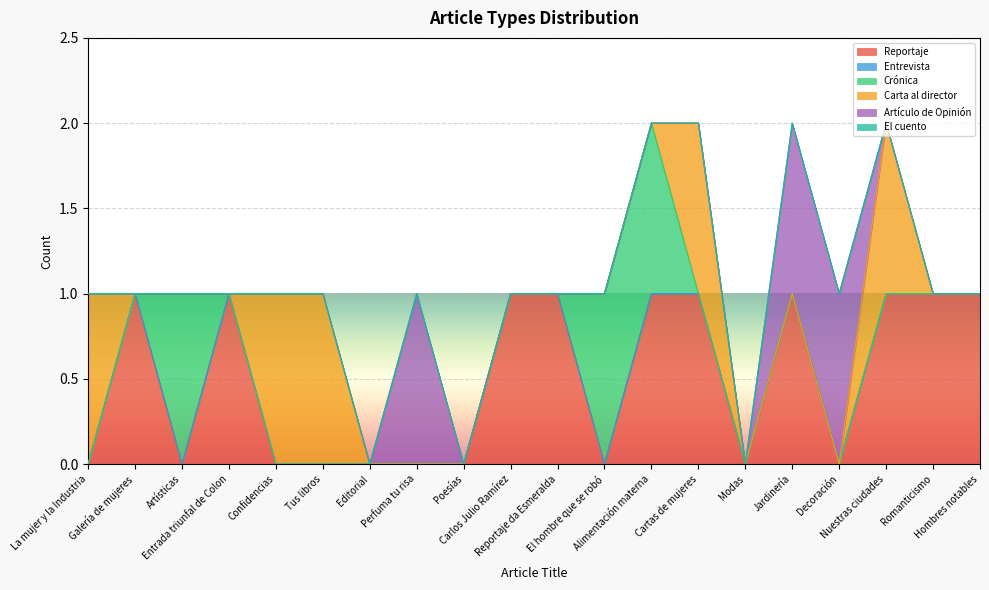

Is it true that Carta al director equals 0 at Editorial?

True